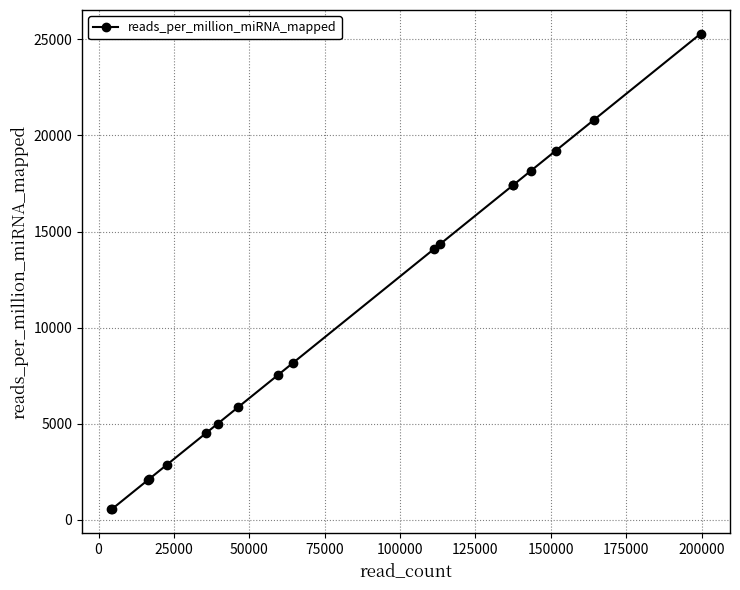

Does the chart have visible grid lines?

Yes